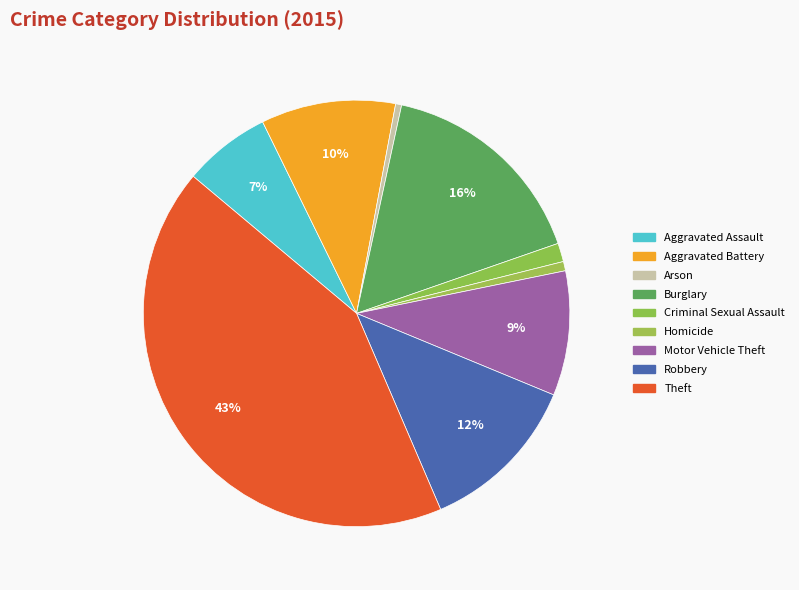

How many slices are in this pie chart?

9